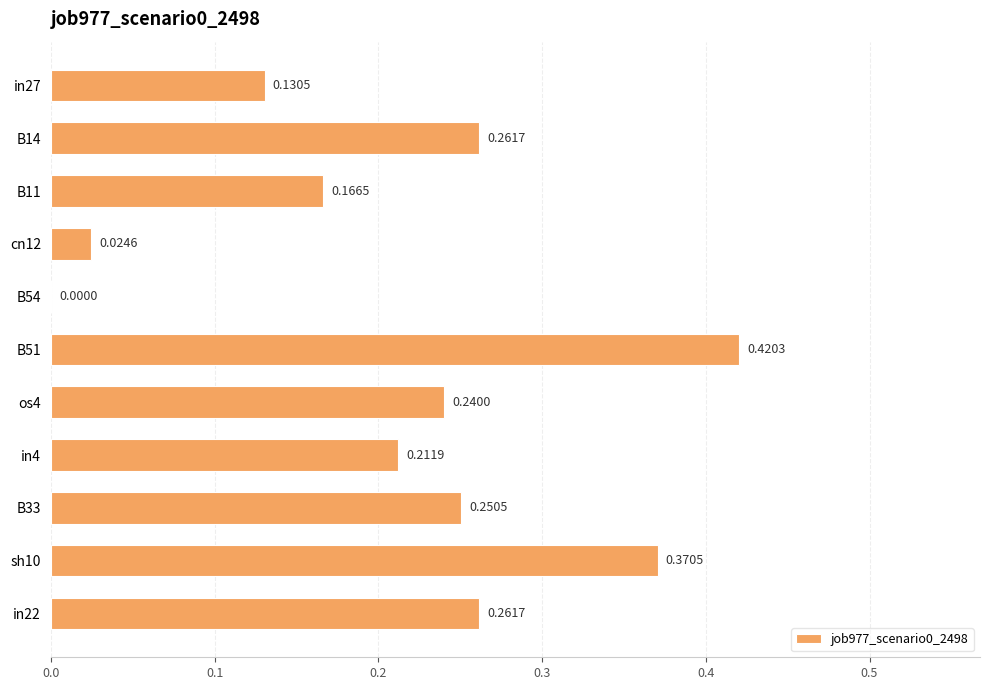

At which label is the value closest to 0?

B54